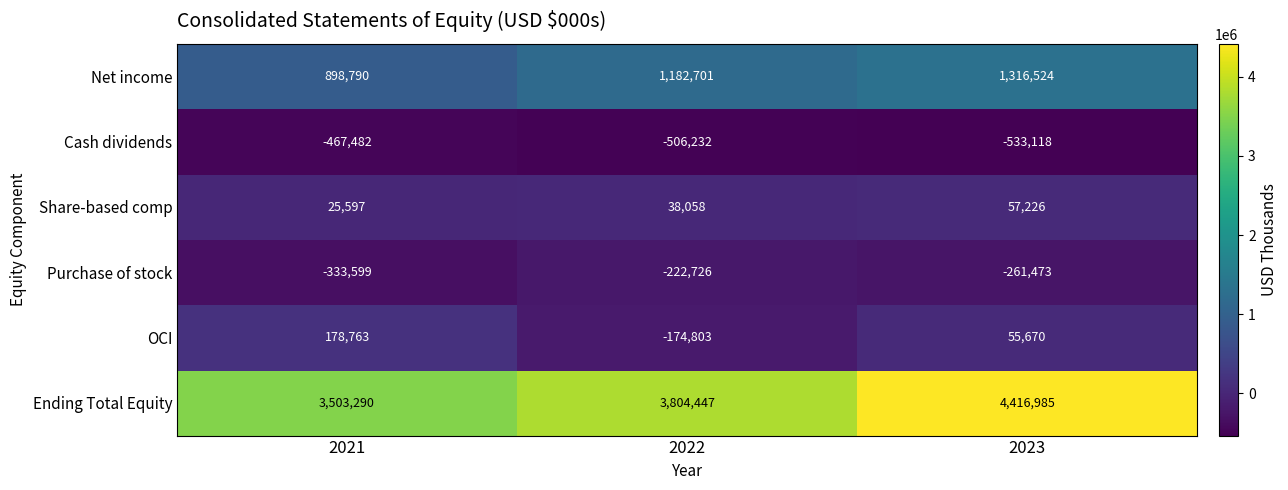

True or false: Purchase of stock has a value of -92085 at 2023.

False